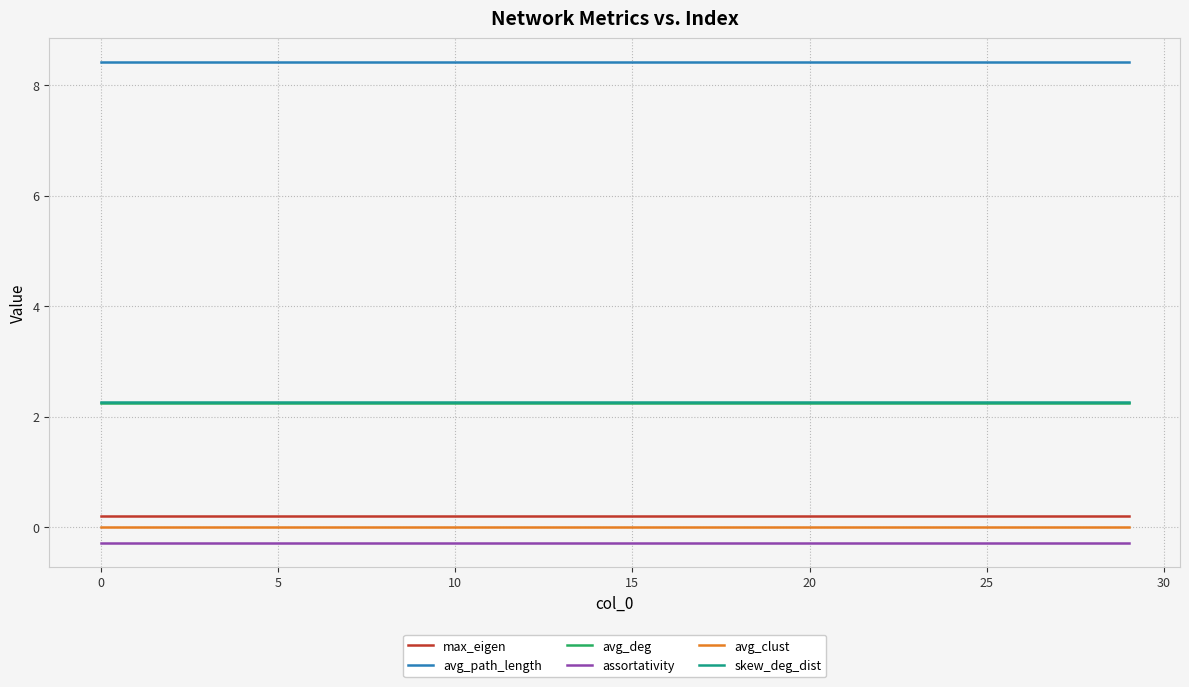

Which series has the largest total across all categories?

avg_path_length